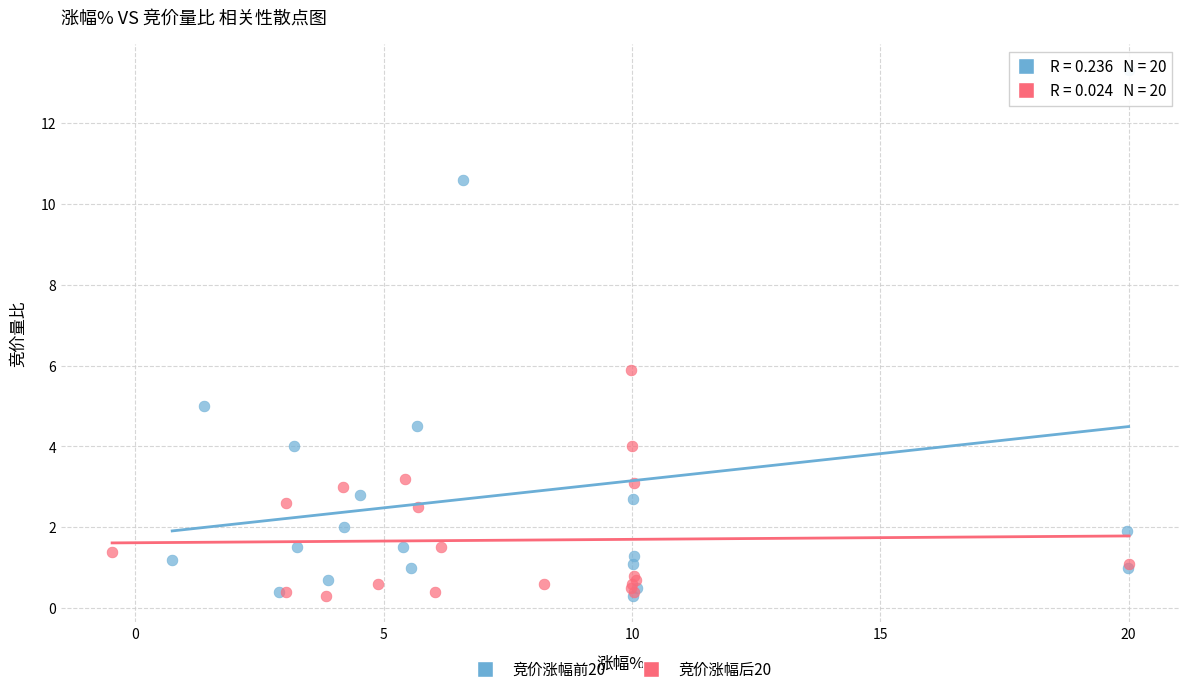

What are all the series names shown in the legend?

竞价涨幅前20, 竞价涨幅后20